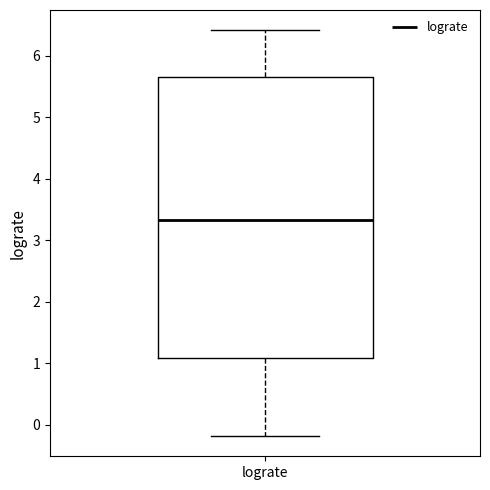

Transcribe this box plot: give where the median line is, the range the box spans, and where the two whiskers end, as read against the y-axis. The values are not printed on the chart, so give them approximately, as read against the axis.

median 3.3, box 1.1 to 5.7, whiskers -0.2 to 6.4